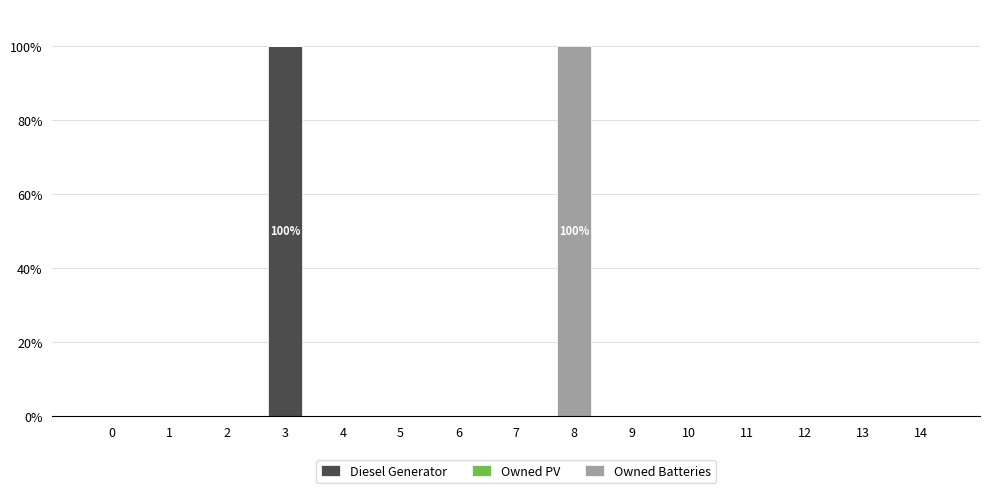

How many distinct data groups are displayed?

2